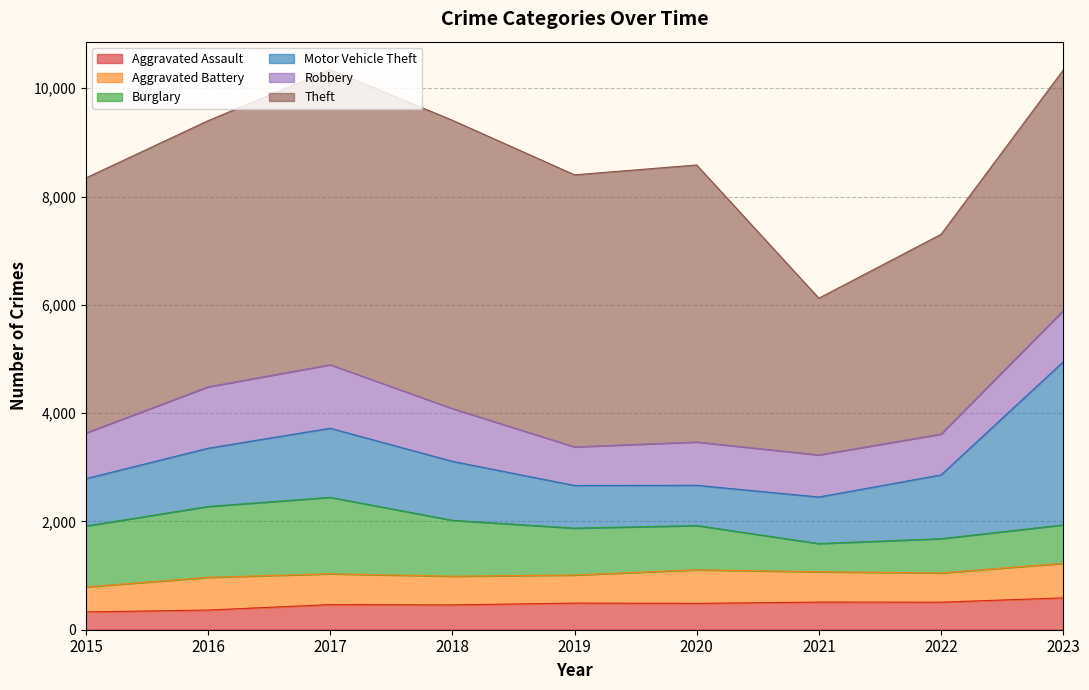

At which label does Motor Vehicle Theft reach its peak?

2023